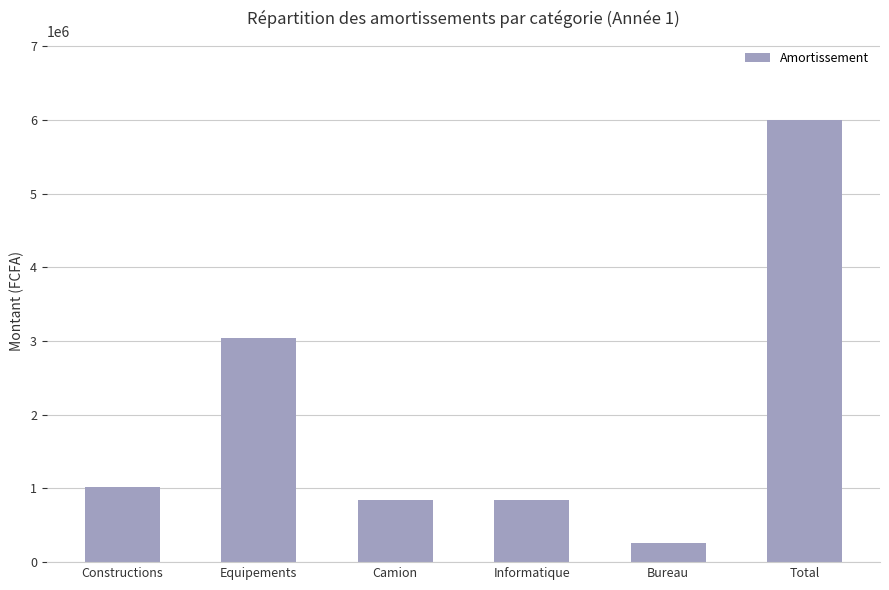

What is the ratio of the value at Total to the value at Equipements?

2.0